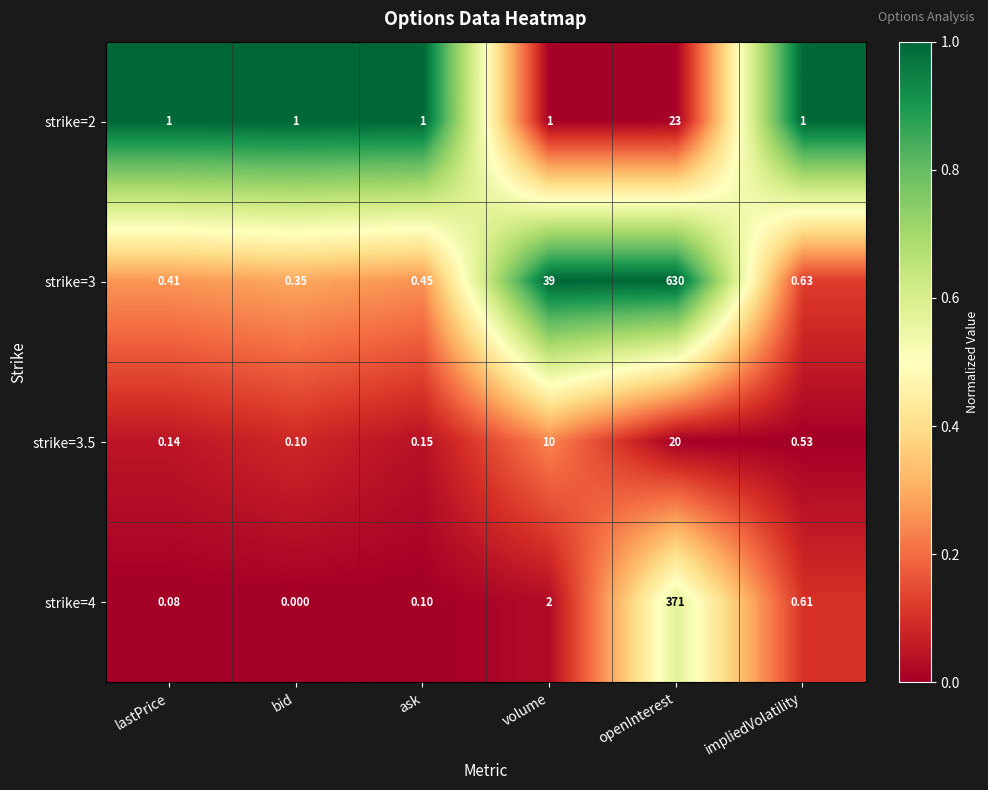

Which label corresponds to the largest value in the chart?

openInterest